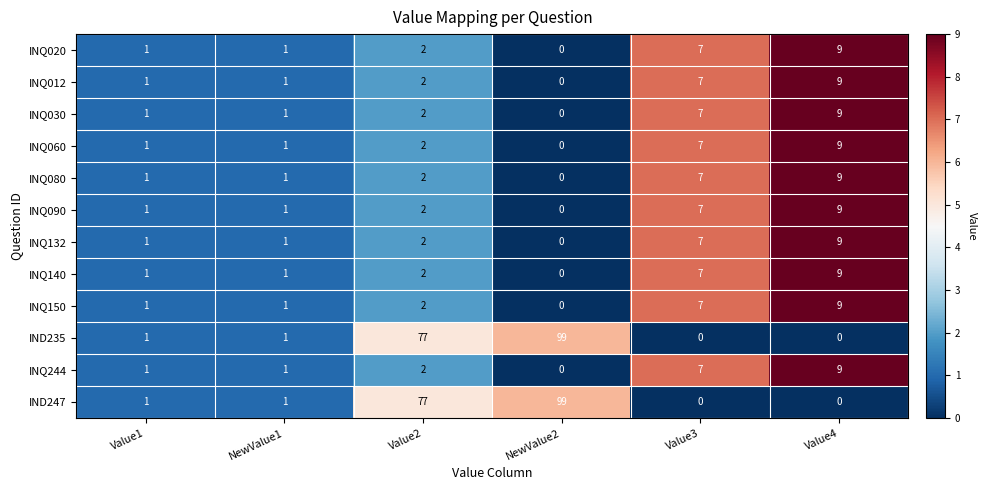

Where is INQ244 nearest to the value 4?

Value2